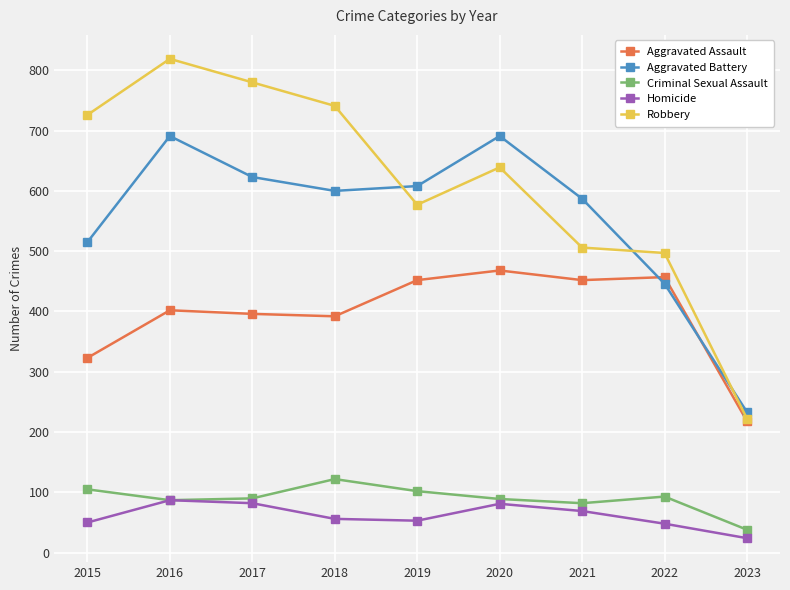

Count the number of data series in this chart.

5